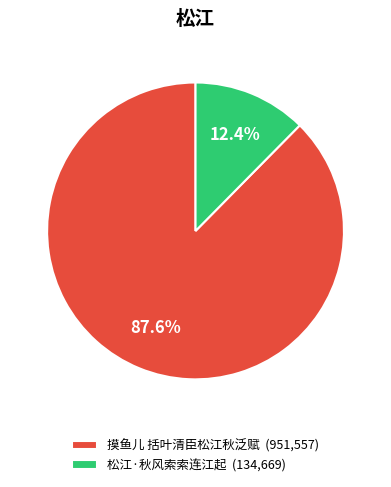

Count the number of slices in the pie.

2